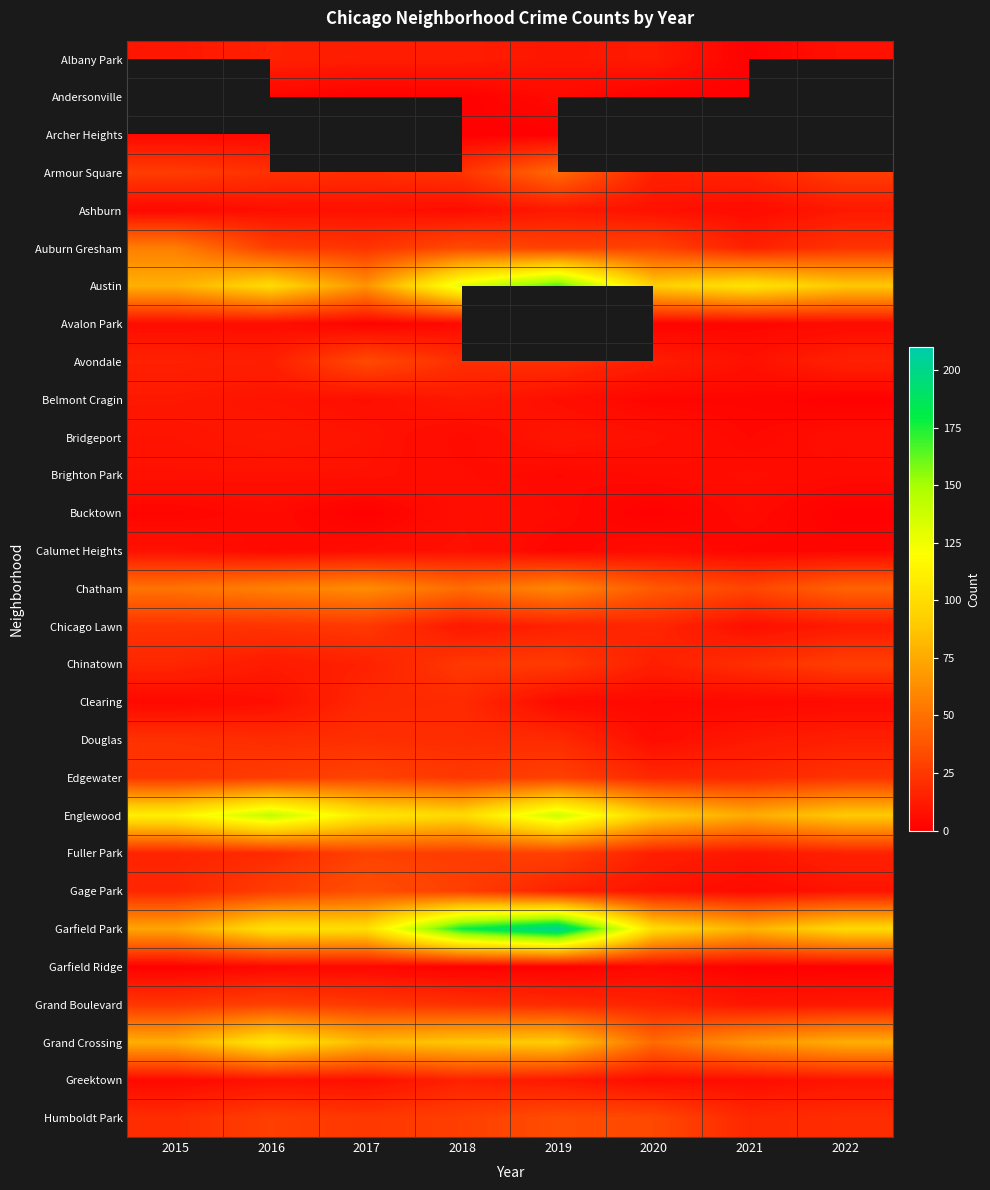

Which series has the largest range (max minus min)?

Garfield Park